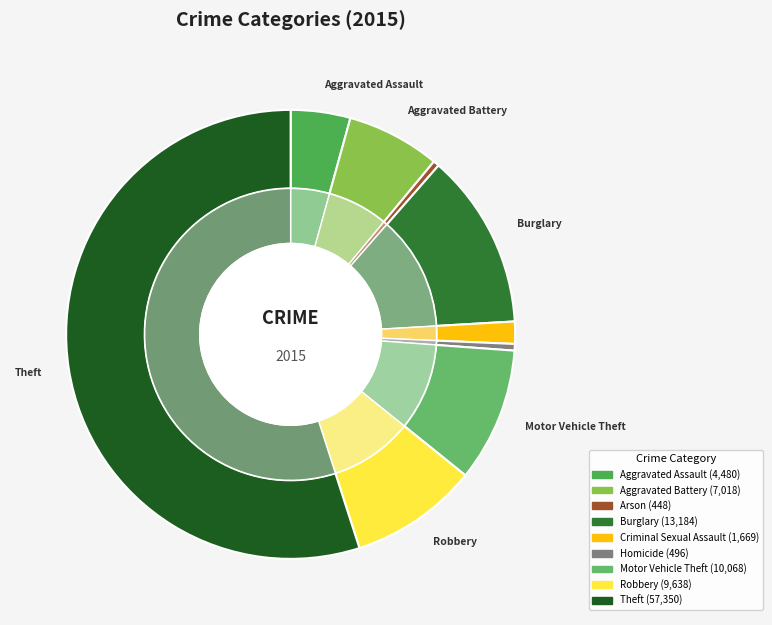

Which slice is the largest?

Theft